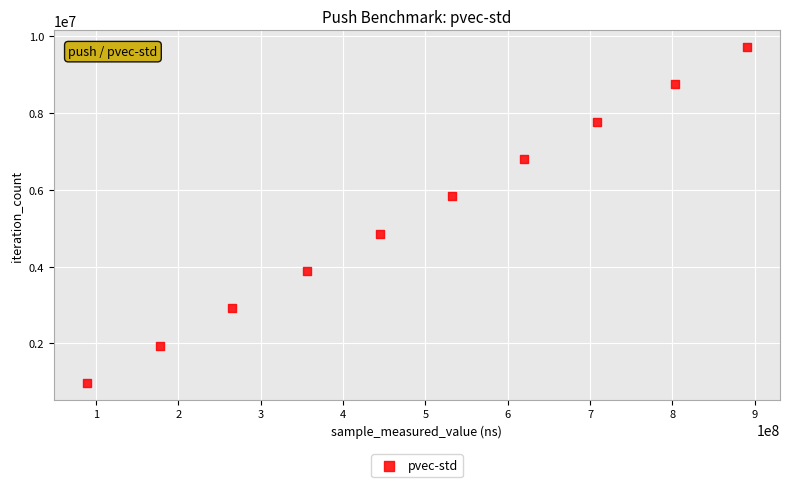

What is the average Y value?

5342381